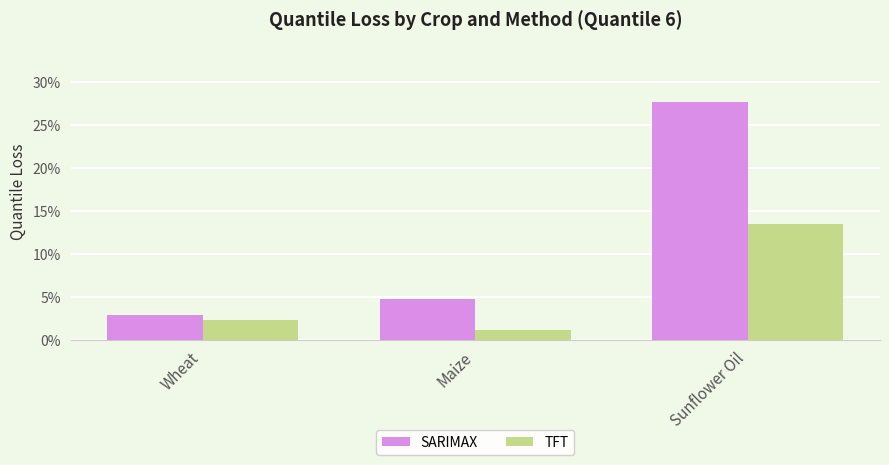

At which category is the sum across all series the highest?

Sunflower Oil